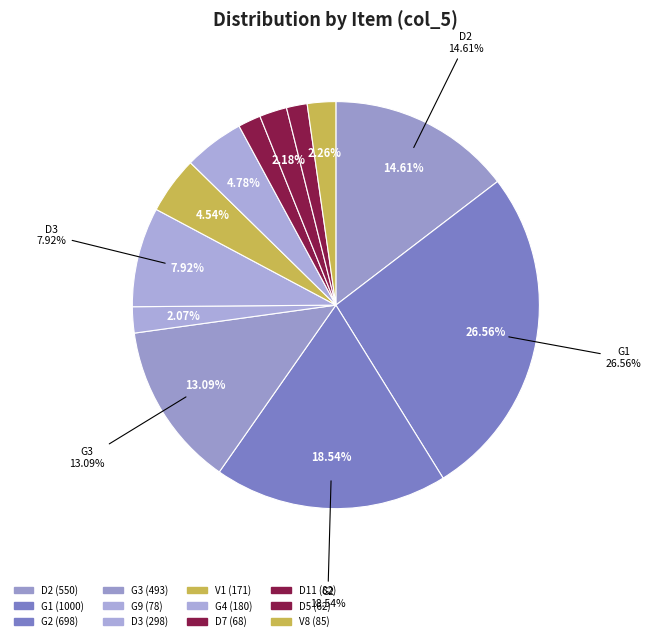

How many segments does this pie chart have?

12